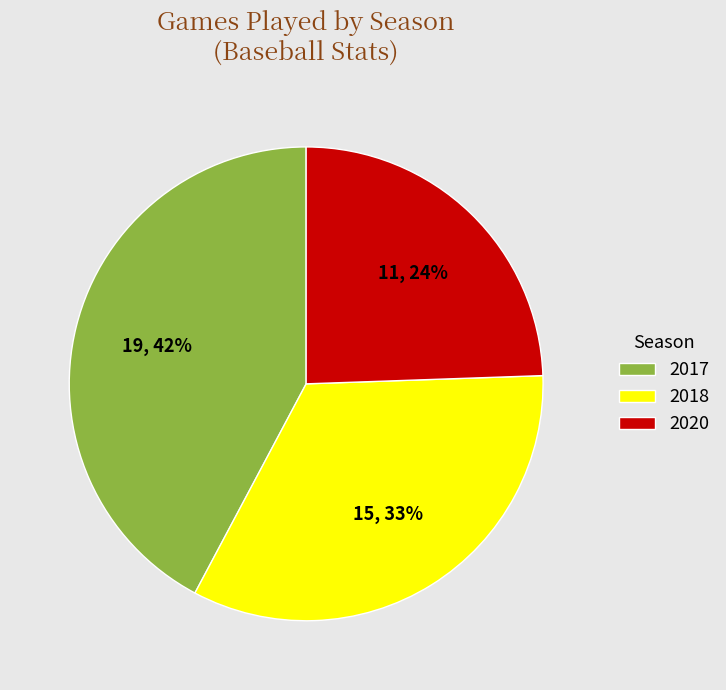

Is it true that 2018 is 33% of the pie?

True